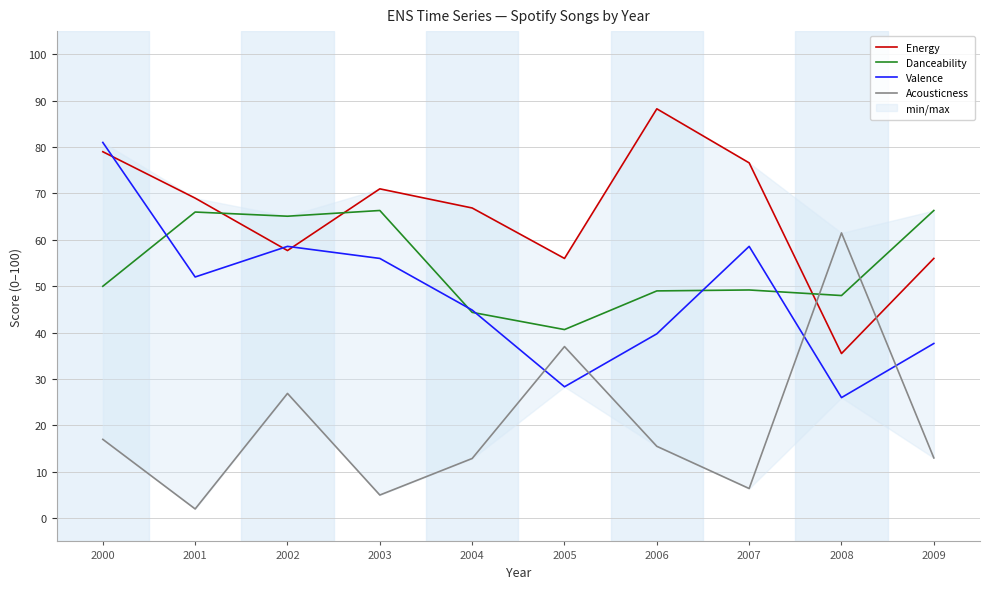

At which label does Energy first exceed 69?

2000